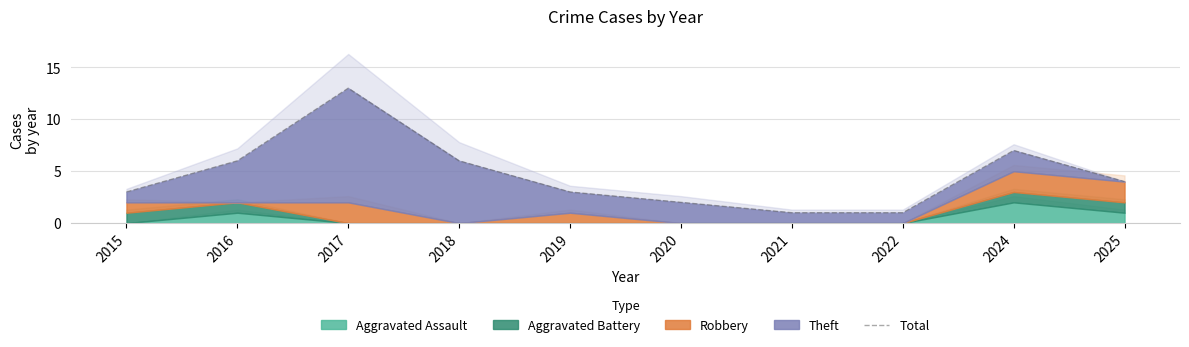

What is the minimum value shown in the chart?

1